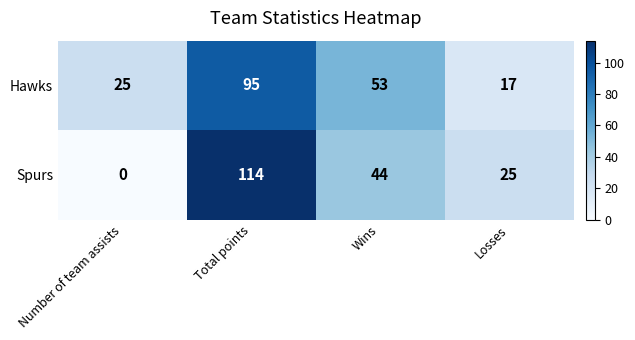

Reading right to left, extract all data points from this chart.

Hawks: Losses=17	Wins=53	Total points=95	Number of team assists=25
Spurs: Losses=25	Wins=44	Total points=114	Number of team assists=0